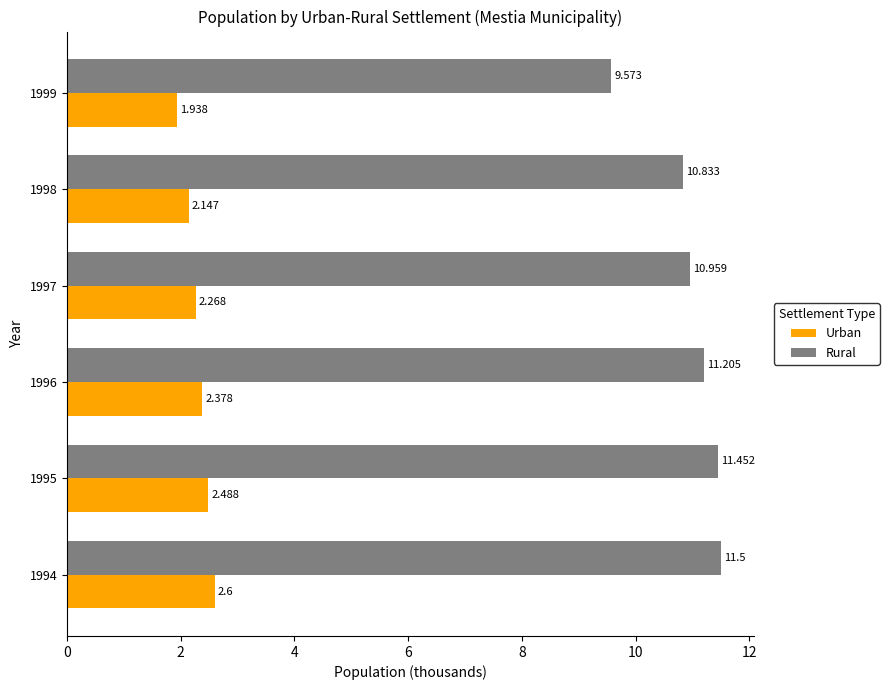

Which series has the largest total across all categories?

Rural